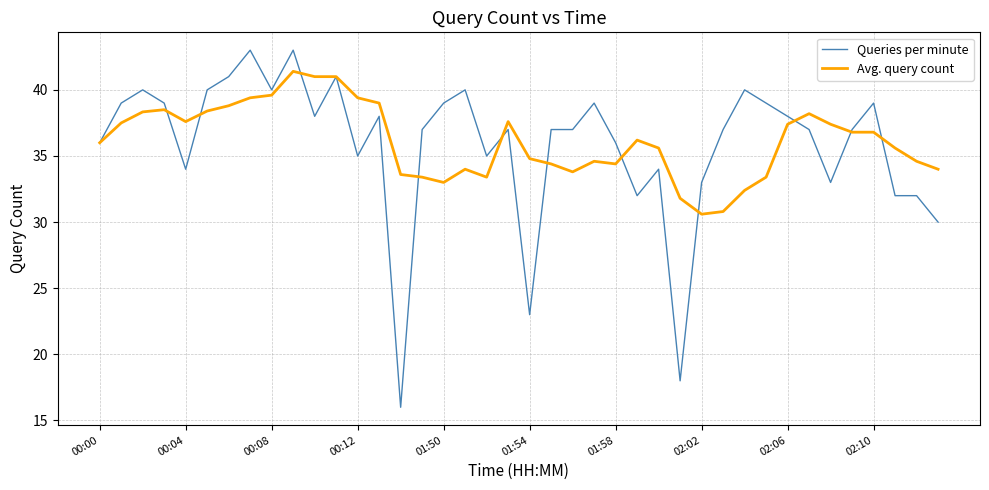

List the series in order of their peak value, lowest first.

Avg. query count, Queries per minute